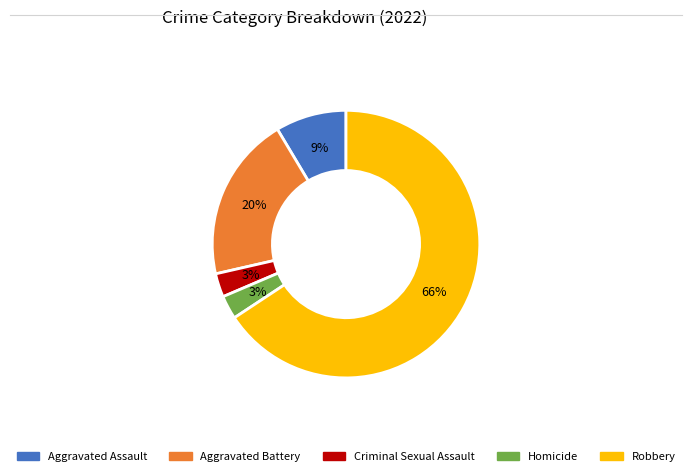

Does Aggravated Battery account for over 50% of the chart?

No